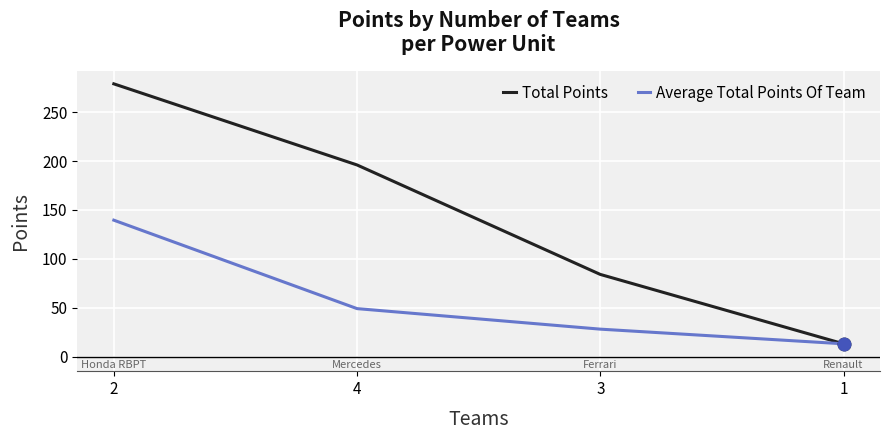

What is the highest value of the Total Points series?

279.0